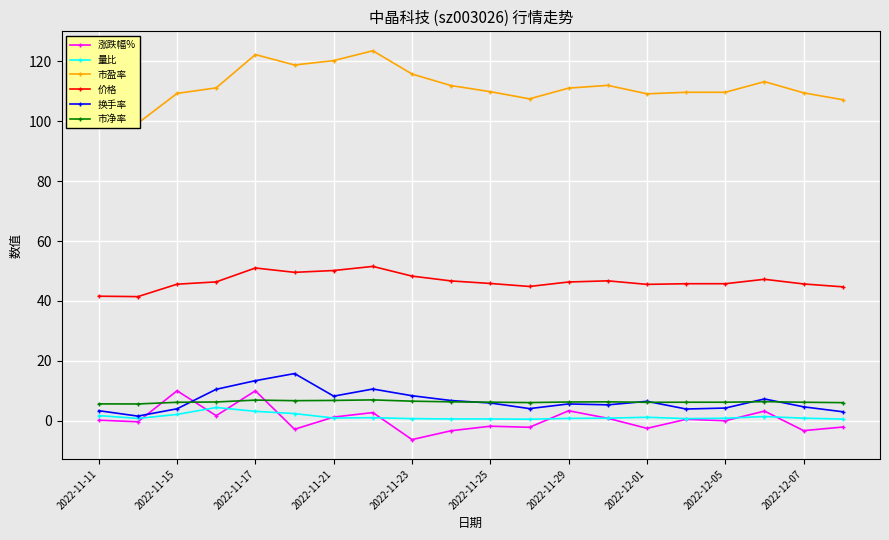

True or false: 换手率 and 价格 intersect in this chart.

False